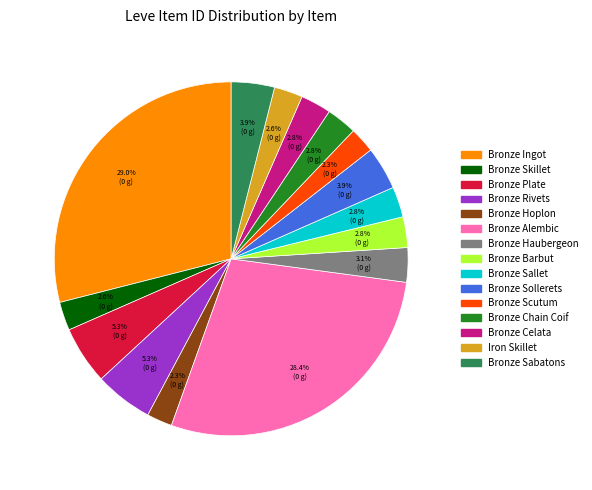

What portion of the pie excludes Bronze Barbut?

97.2%